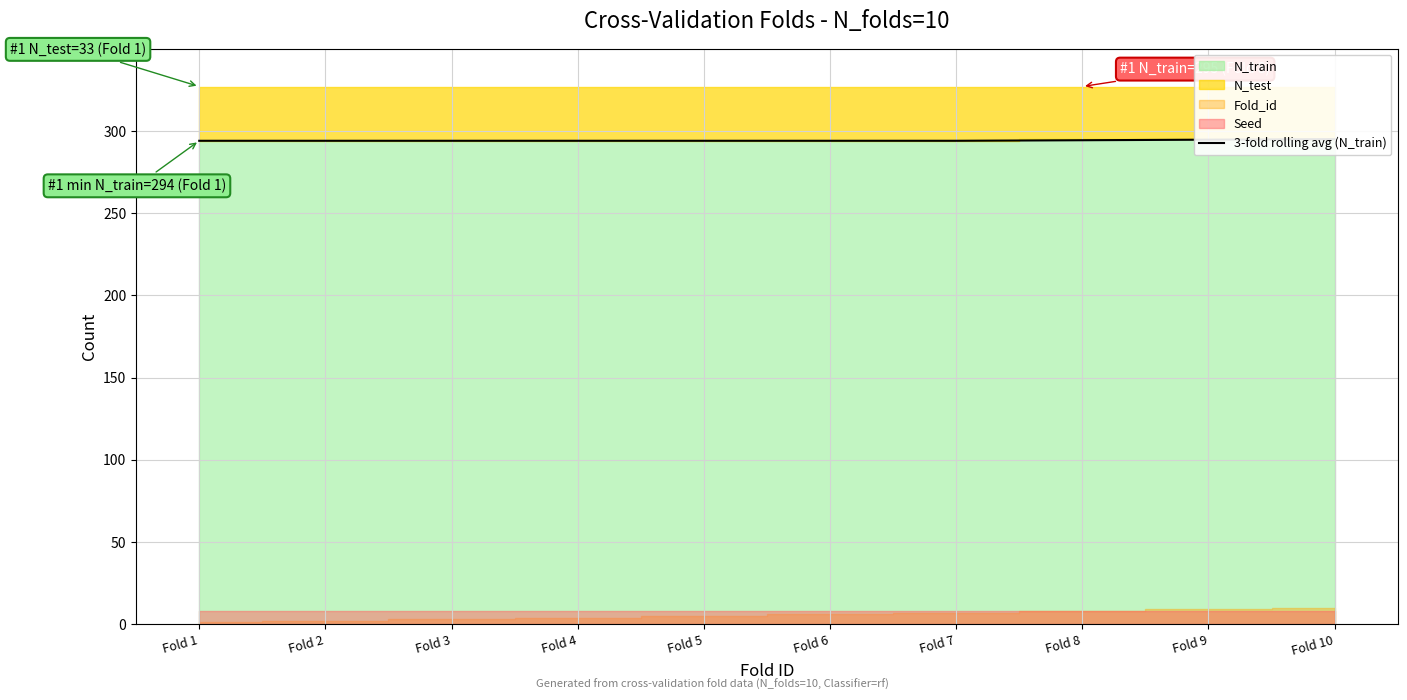

How many lines are shown in the chart?

1